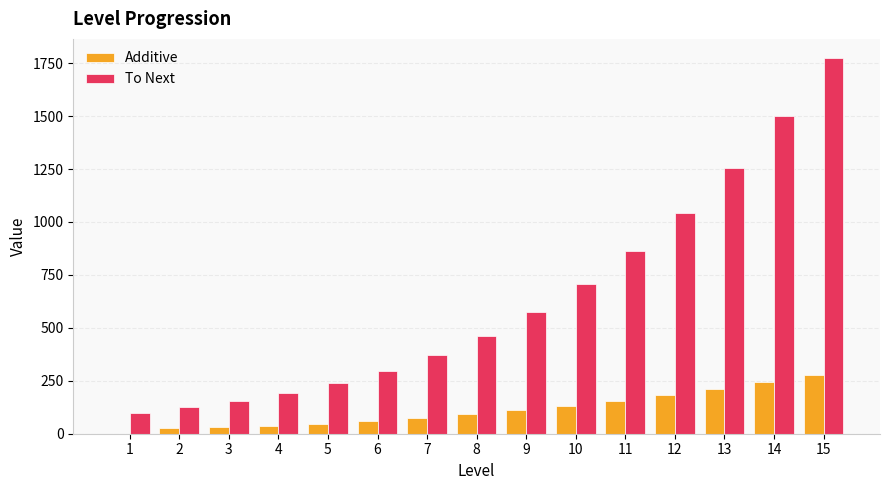

Is the value of Additive at 11 greater than the value of To Next at 4?

No